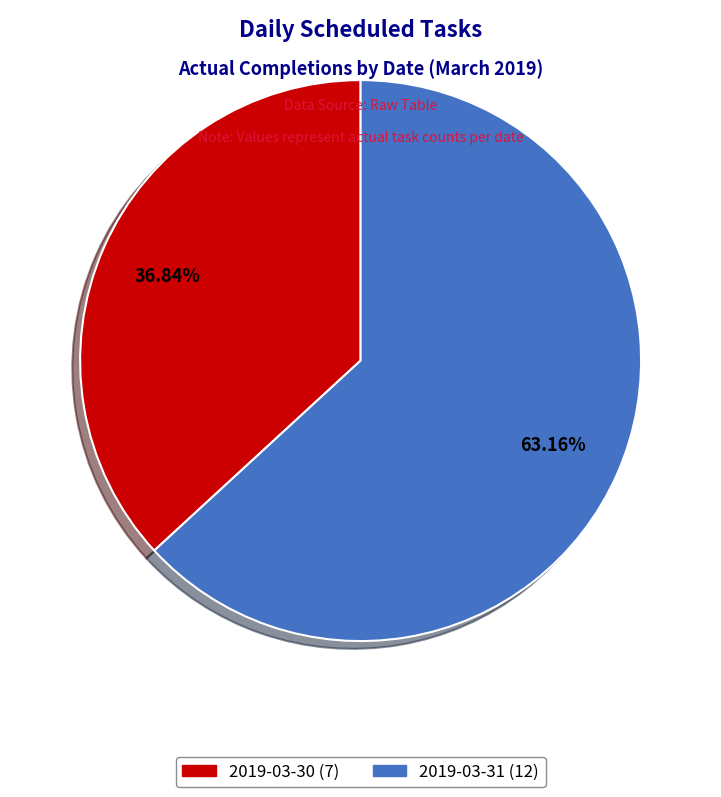

True or false: 2019-03-31 accounts for 63% of the total.

True